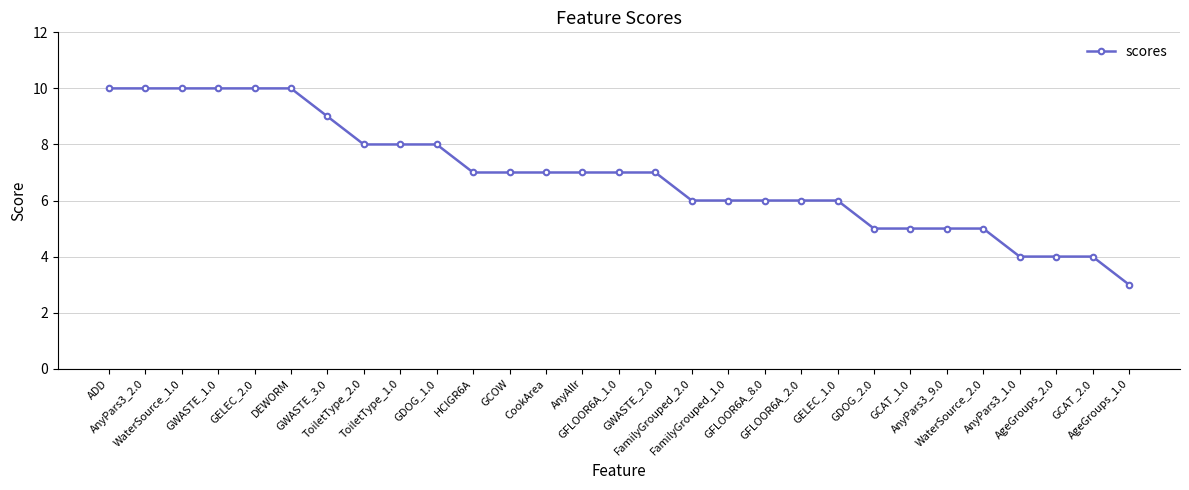

How many data points does each series have?

29